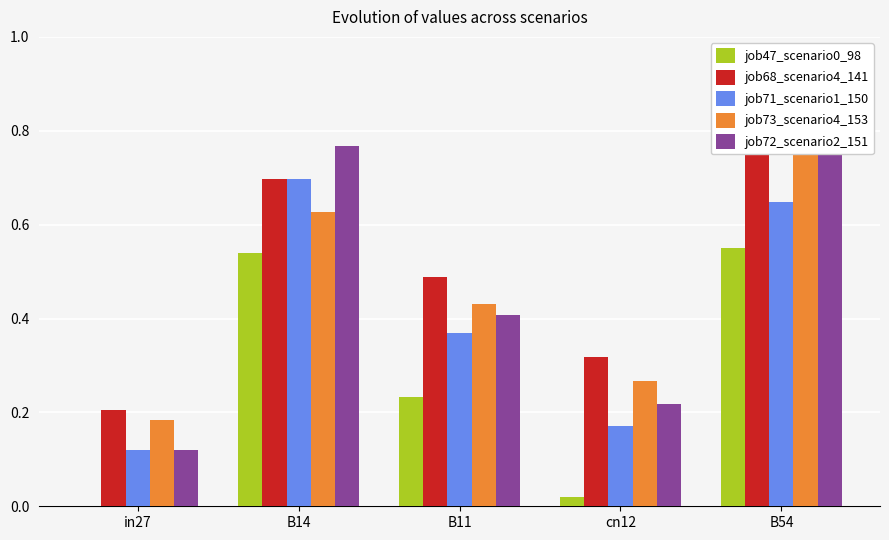

The value of job72_scenario2_151 at in27 is 0.2. True or false?

False